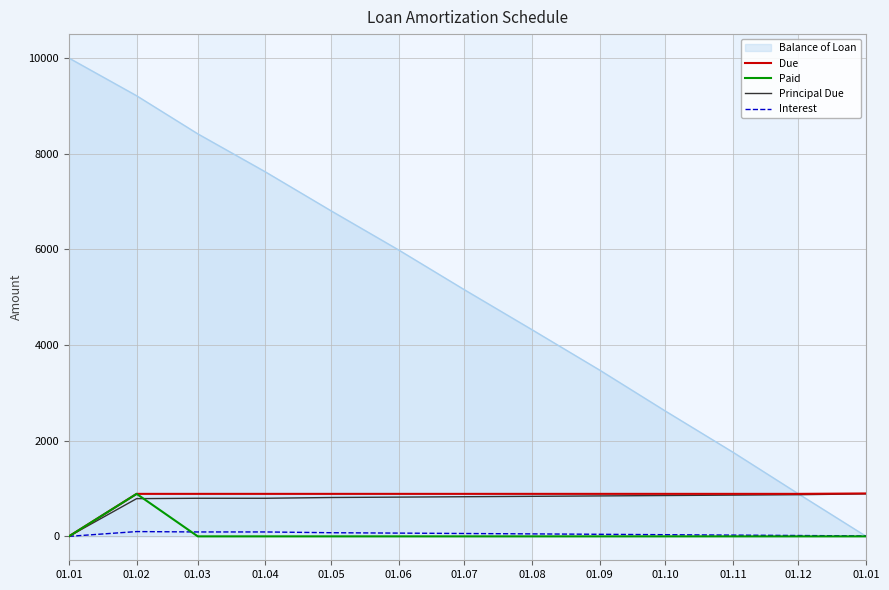

The Principal Due series shows 1163.5 at 01.12. True or false?

False